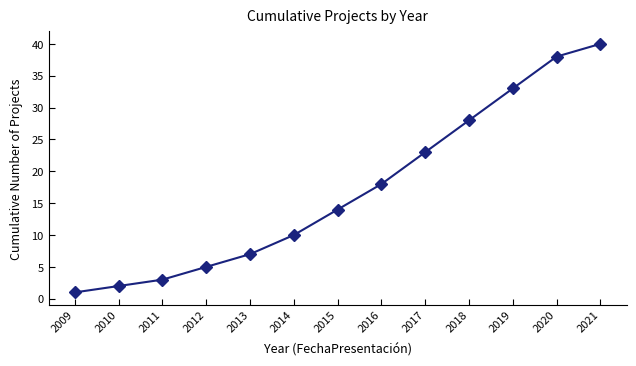

List the labels in order of value, smallest first.

2009, 2010, 2011, 2012, 2013, 2014, 2015, 2016, 2017, 2018, 2019, 2020, 2021